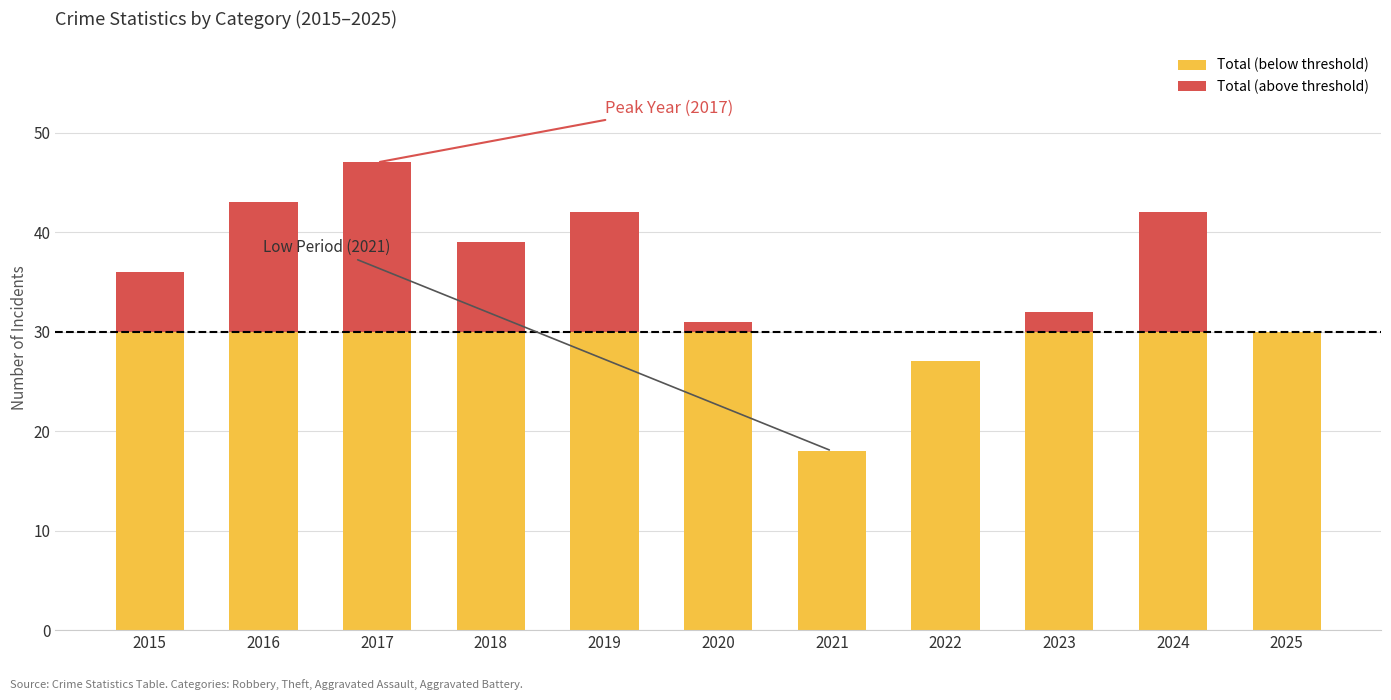

At which category is the sum across all series the highest?

2017